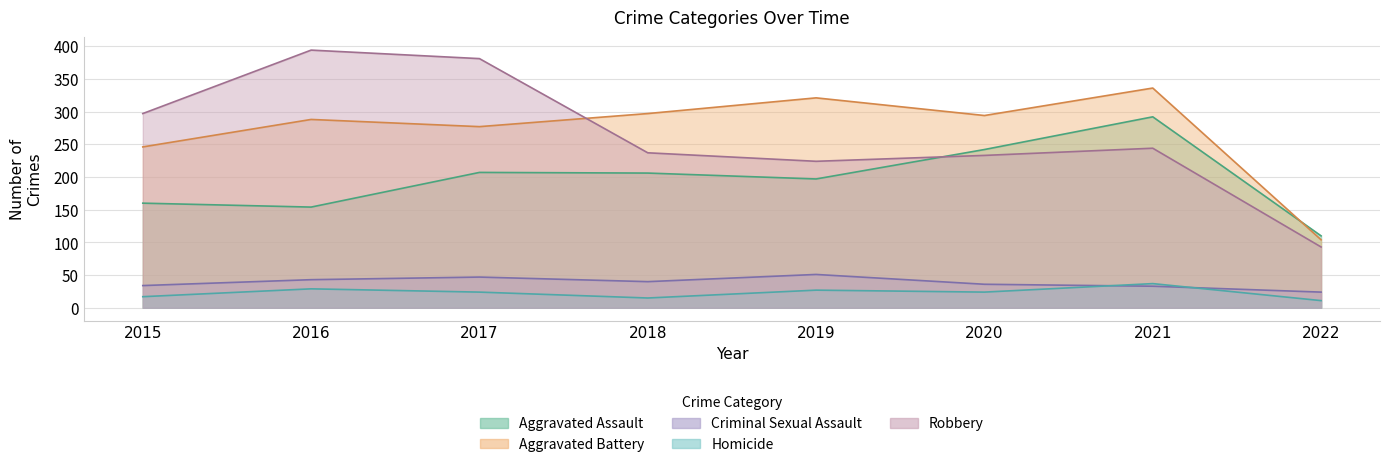

How many data points in Homicide are less than 24?

3